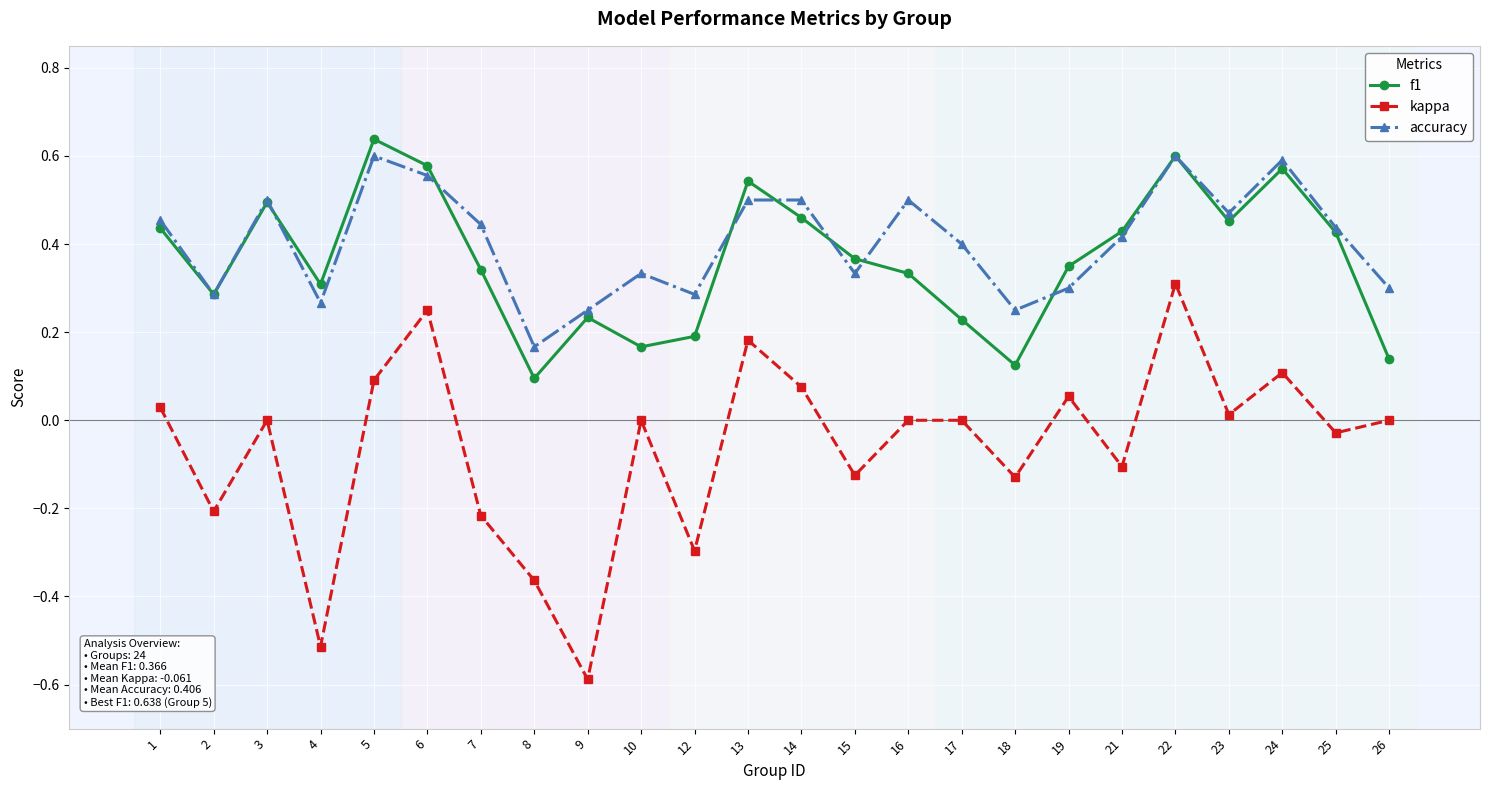

Which label corresponds to the largest value in the chart?

5